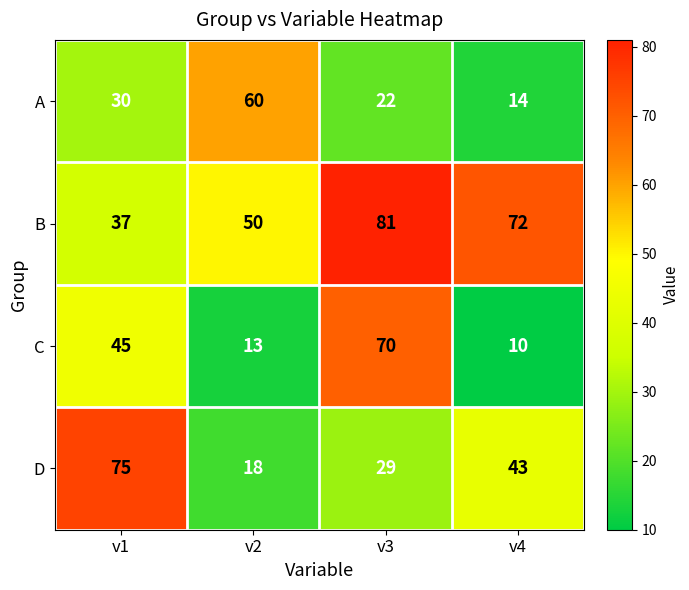

Reading right to left, list all the values displayed in this chart.

A: v4=14	v3=22	v2=60	v1=30
B: v4=72	v3=81	v2=50	v1=37
C: v4=10	v3=70	v2=13	v1=45
D: v4=43	v3=29	v2=18	v1=75